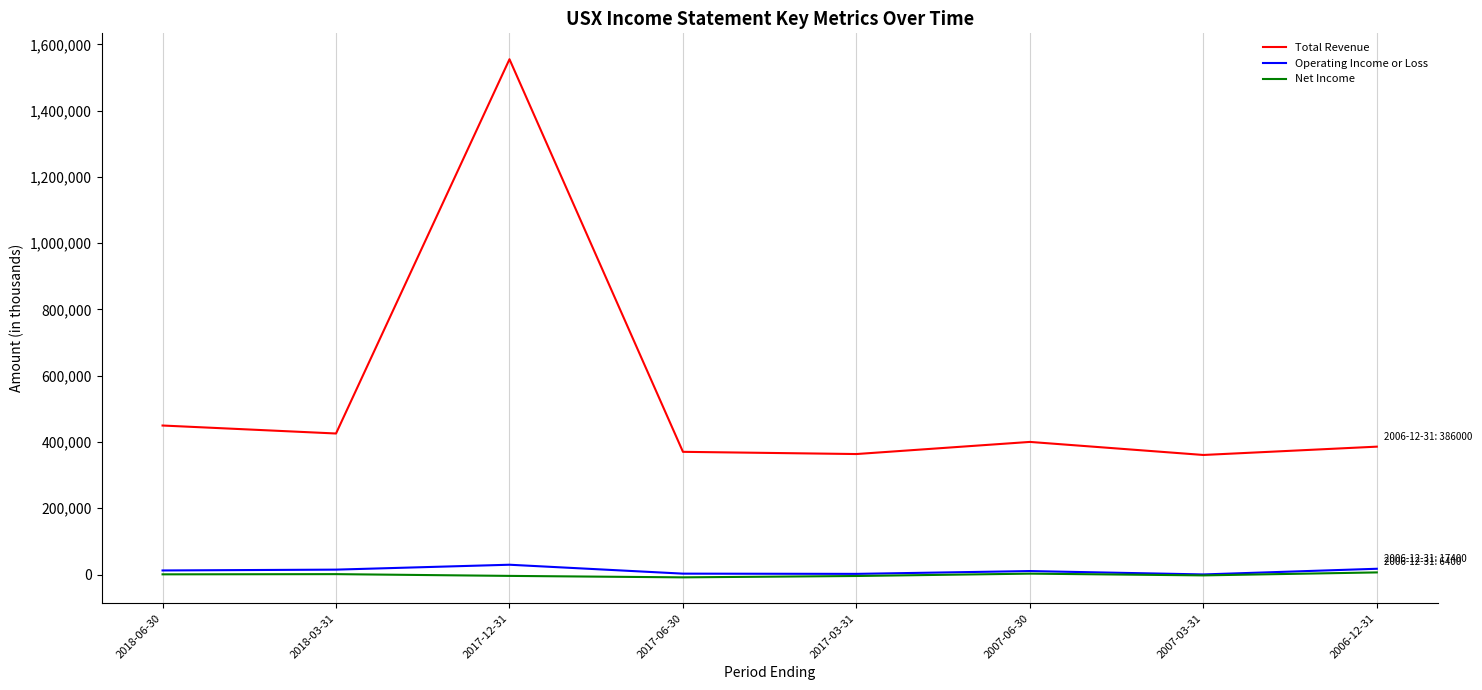

At how many categories does at least one series exceed 78628?

8